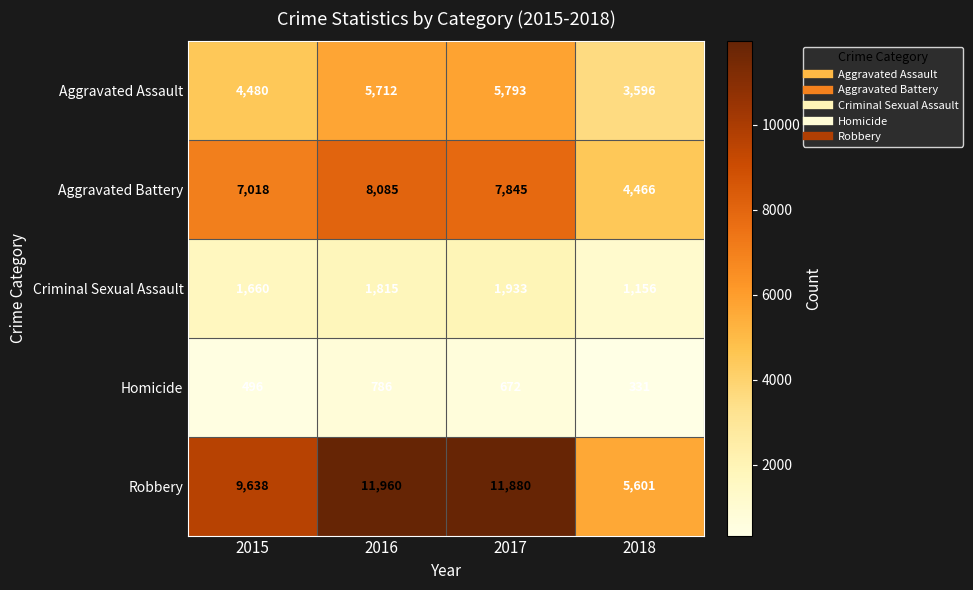

The value of Robbery at 2017 is 4308. True or false?

False